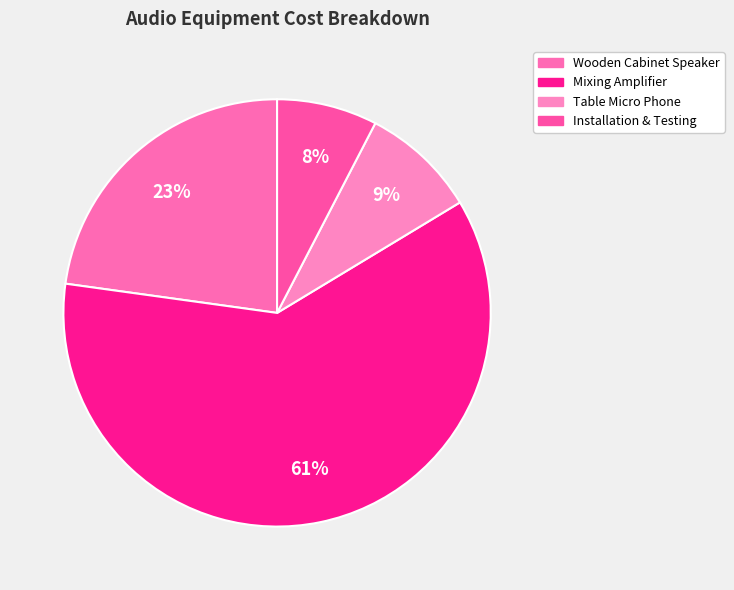

How many slices are in this pie chart?

4